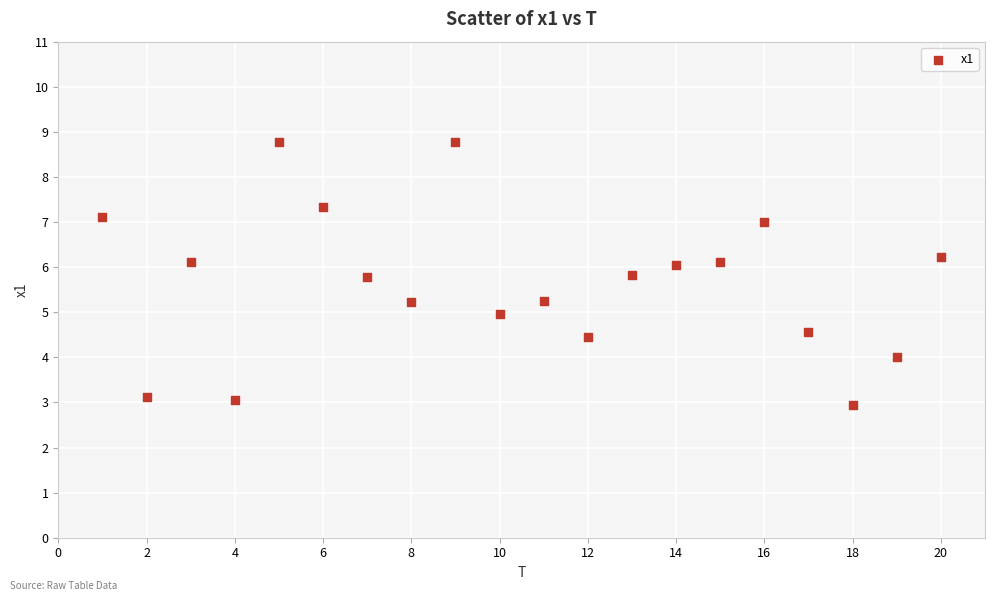

What is the range of Y values (max minus min)?

5.8